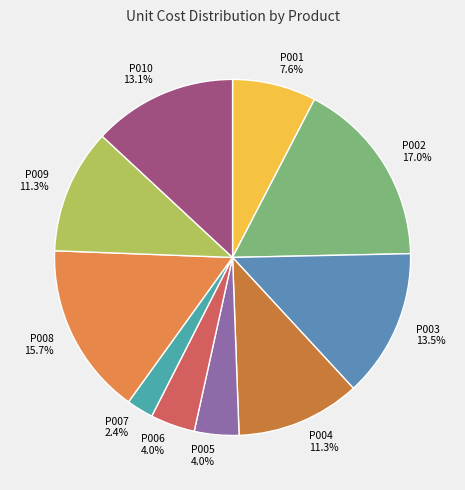

What is the total percentage of P005 and P003?

17.5%